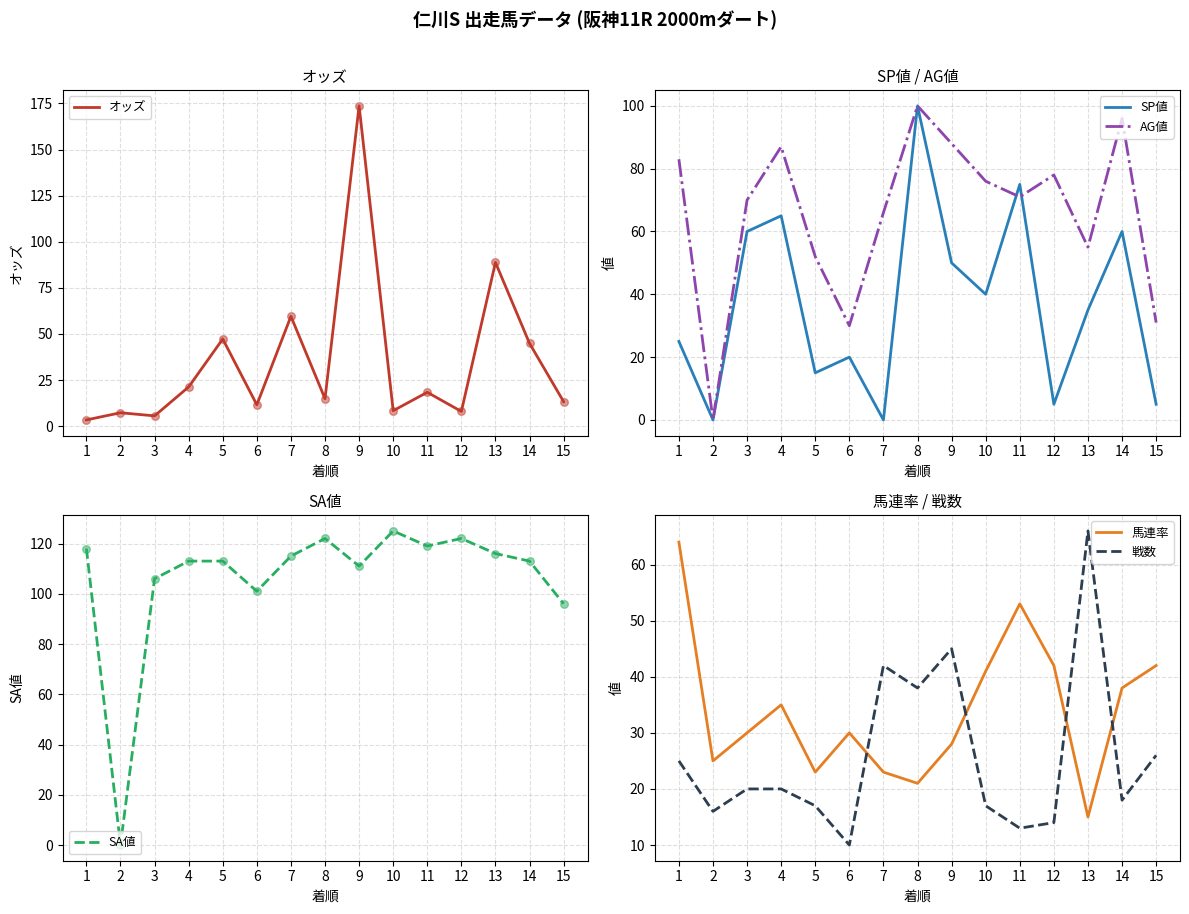

What is the total value across all series at 12?

269.0